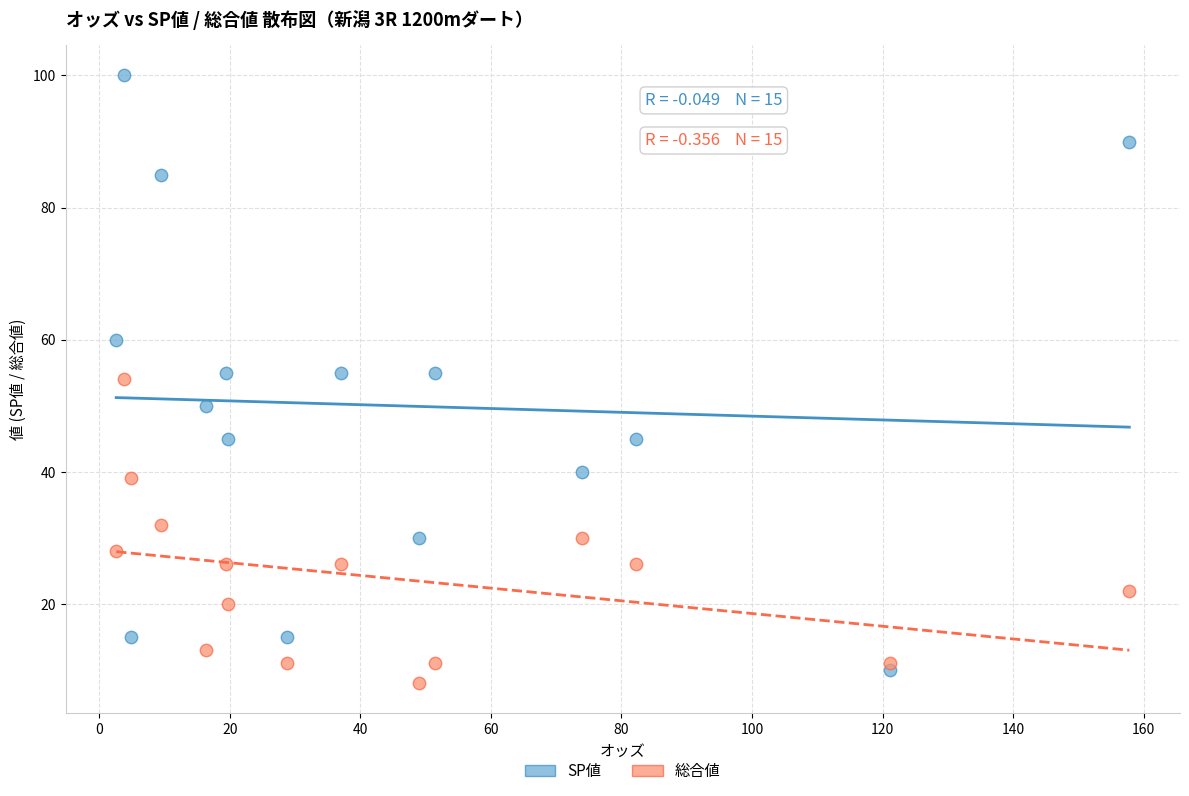

What are all the series names shown in the legend?

SP値, 総合値